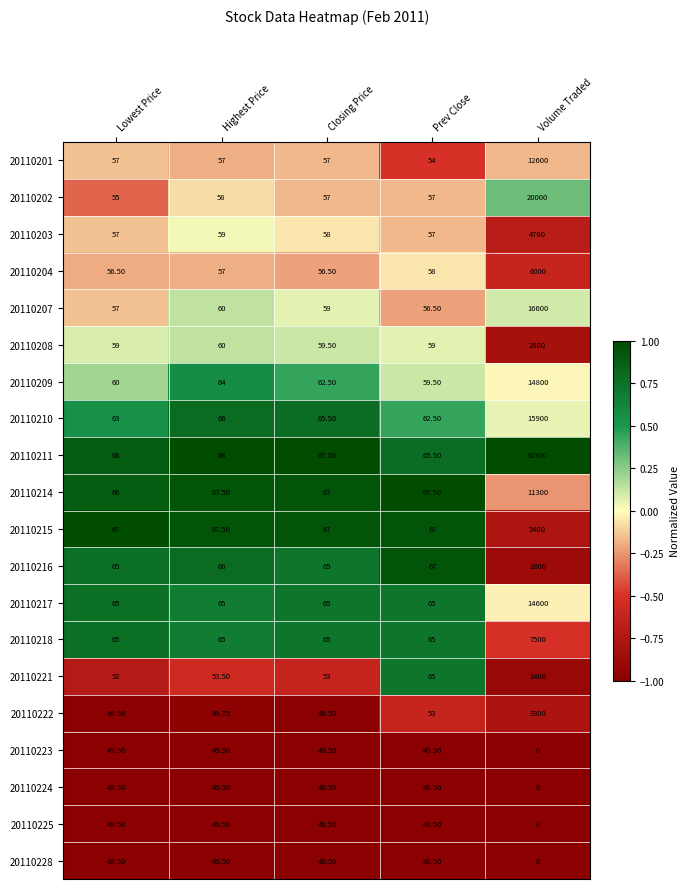

At which label does 20110211 first exceed 67?

Highest Price